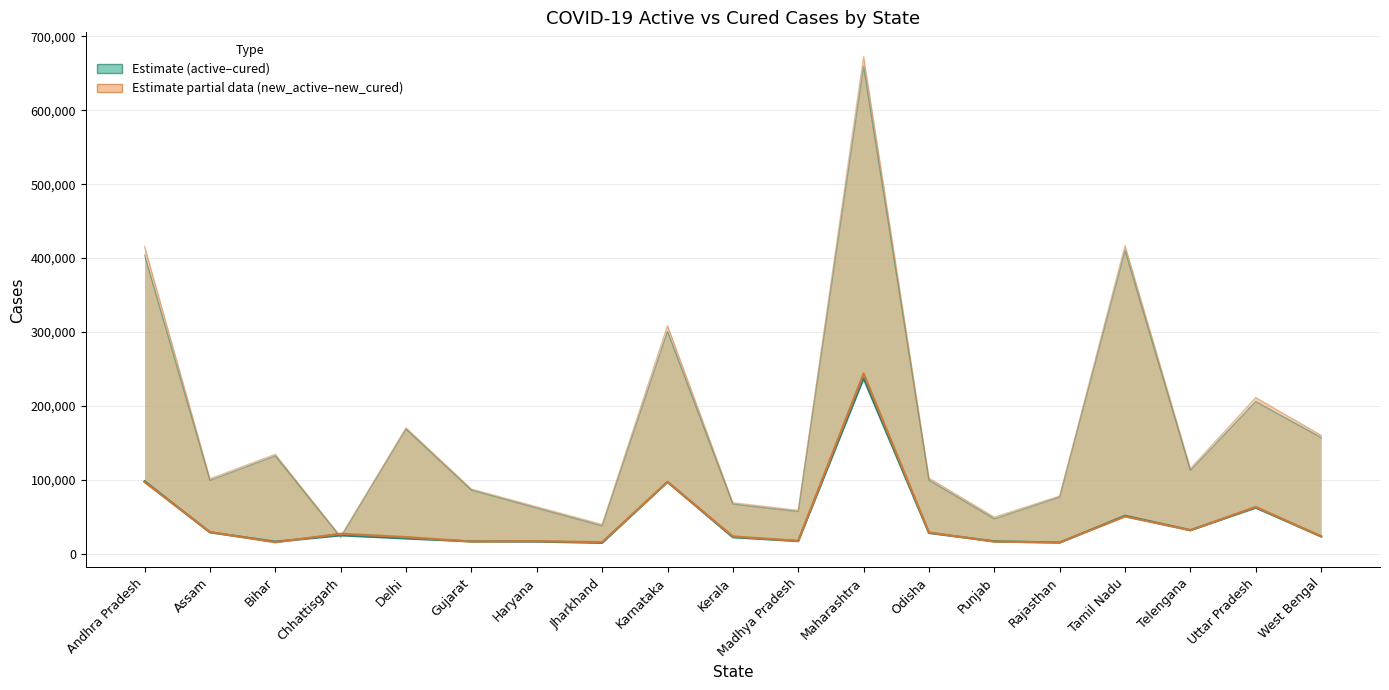

What is the difference between the new_active values at West Bengal and Karnataka?

73683